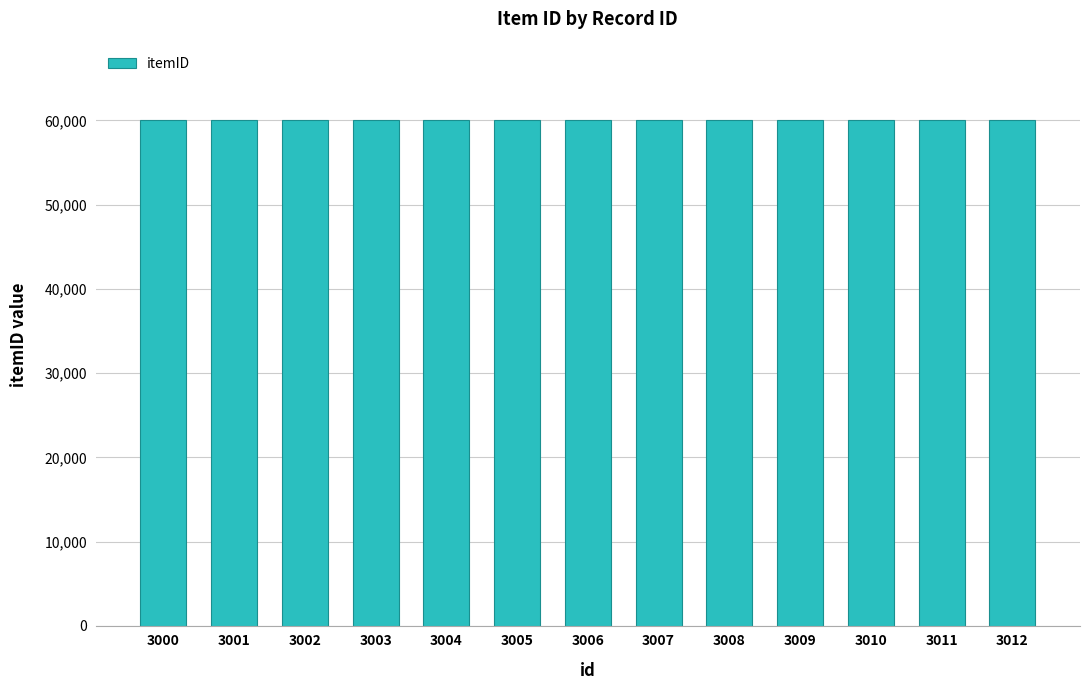

Approximately how many times larger is the value at 3002 compared to 3012?

1.0